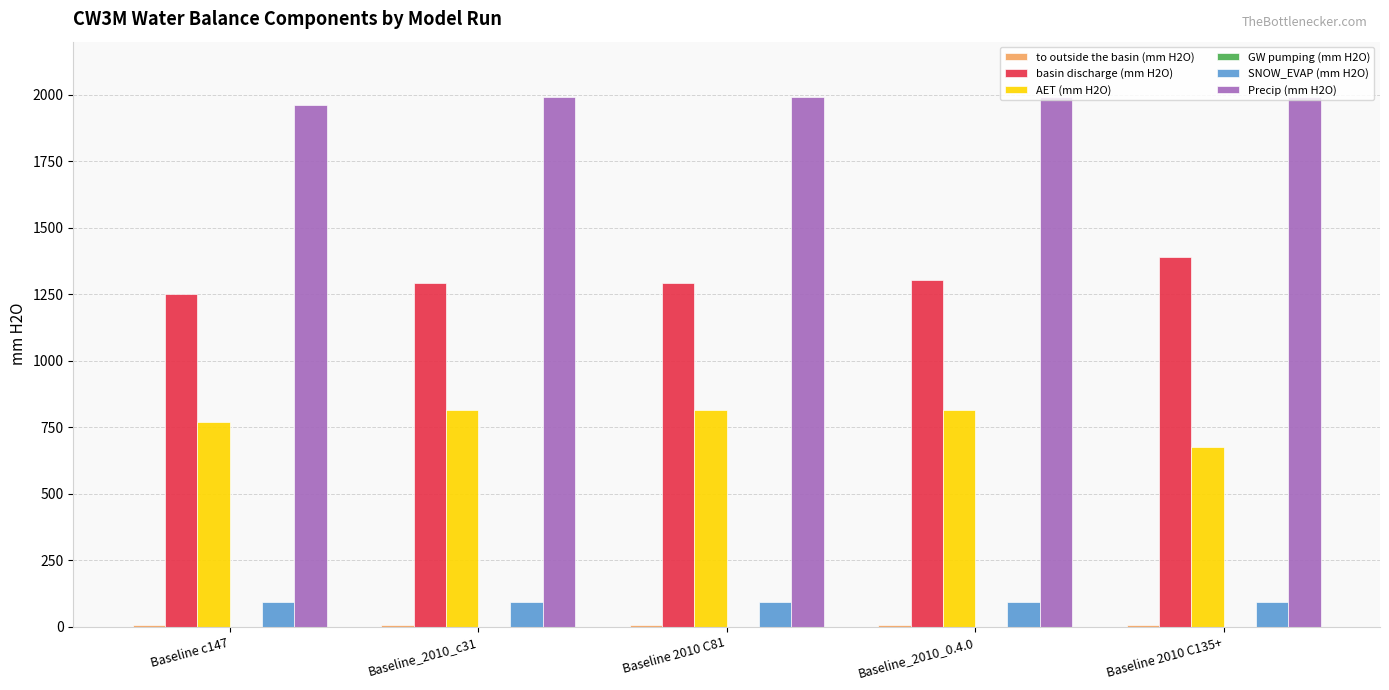

The value of basin discharge (mm H2O) at Baseline_2010_0.4.0 is 1305.1. True or false?

True